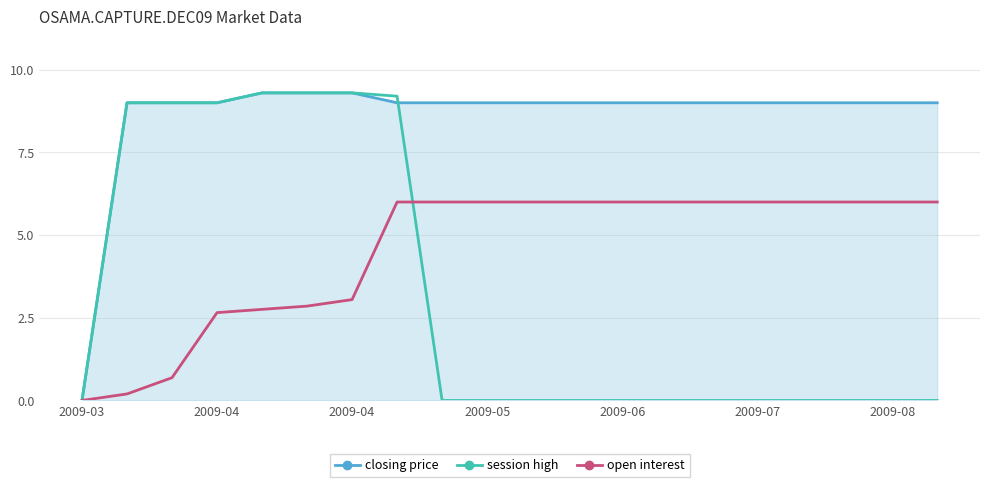

Reading left to right, what are all the values shown in this chart?

closing price: 0.0	9.0	9.0	9.0	9.3	9.3	9.3	9.0	9.0	9.0	9.0	9.0	9.0	9.0	9.0	9.0	9.0	9.0	9.0	9.0
session high: 0.0	9.0	9.0	9.0	9.3	9.3	9.3	9.2	0.0	0.0	0.0	0.0	0.0	0.0	0.0	0.0	0.0	0.0	0.0	0.0
open interest: 0.0	0.2	0.7	2.7	2.8	2.9	3.0	6.0	6.0	6.0	6.0	6.0	6.0	6.0	6.0	6.0	6.0	6.0	6.0	6.0